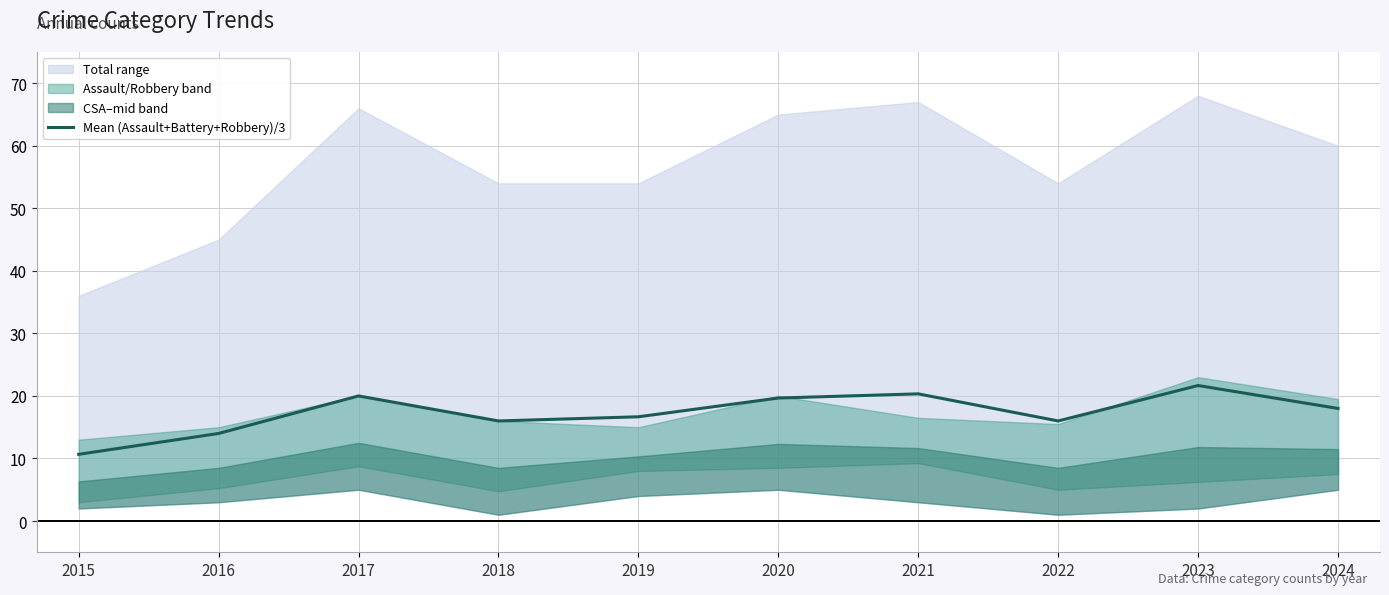

Where is the first local minimum?

2018